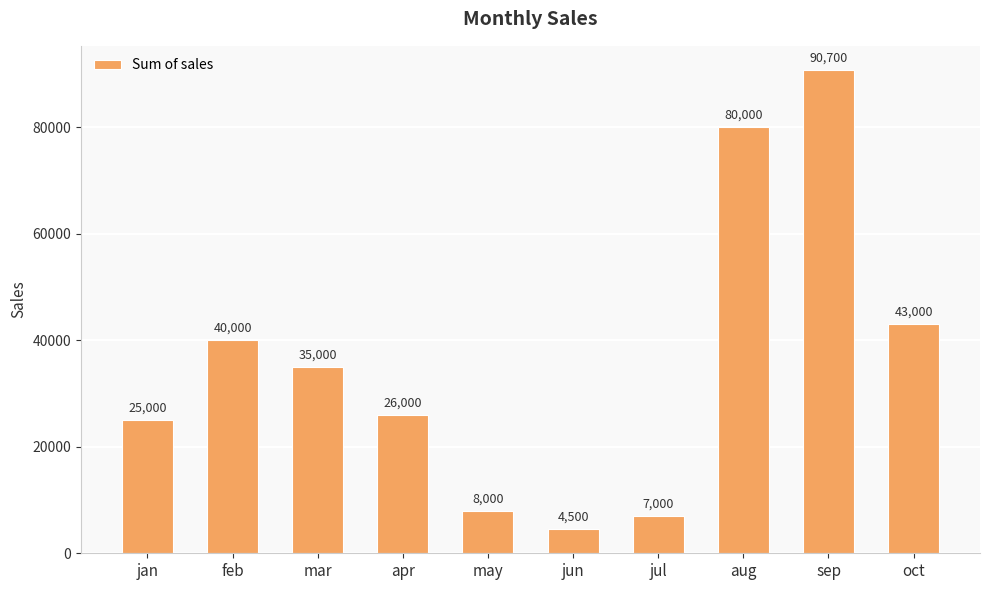

What is the sum of all values?

359200